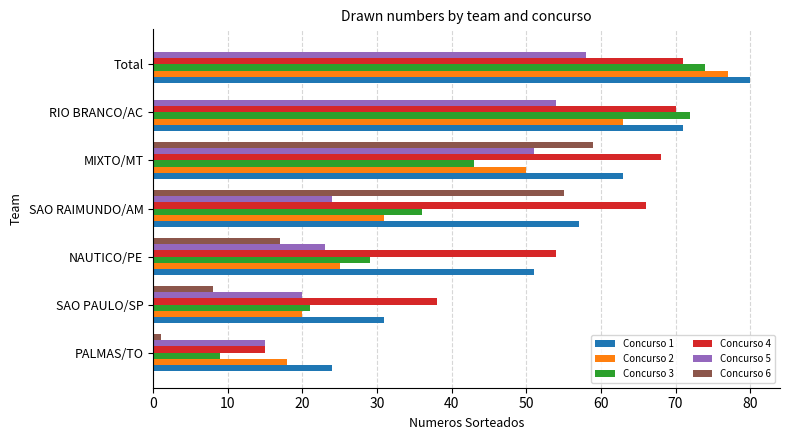

What is the sum of the Concurso 5 values at RIO BRANCO/AC and Total?

112